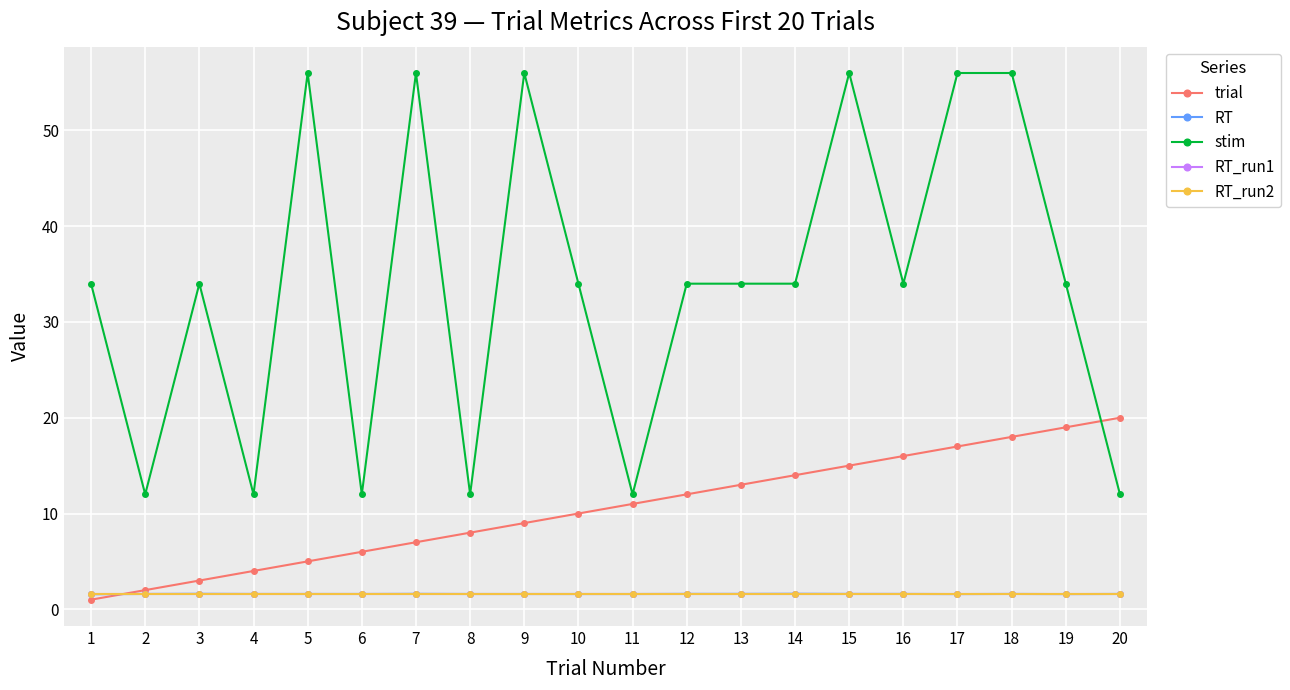

What is the minimum value shown in the chart?

1.0